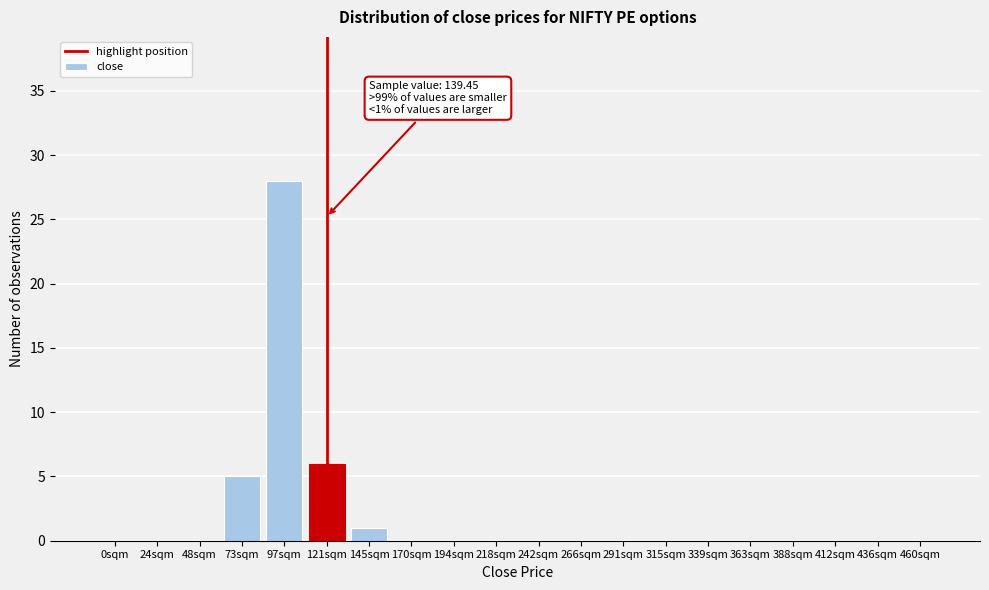

Reading left to right, list all the values displayed in this chart.

0sqm=0	24sqm=0	48sqm=0	73sqm=5	97sqm=28	121sqm=6	145sqm=1	170sqm=0	194sqm=0	218sqm=0	242sqm=0	266sqm=0	291sqm=0	315sqm=0	339sqm=0	363sqm=0	388sqm=0	412sqm=0	436sqm=0	460sqm=0